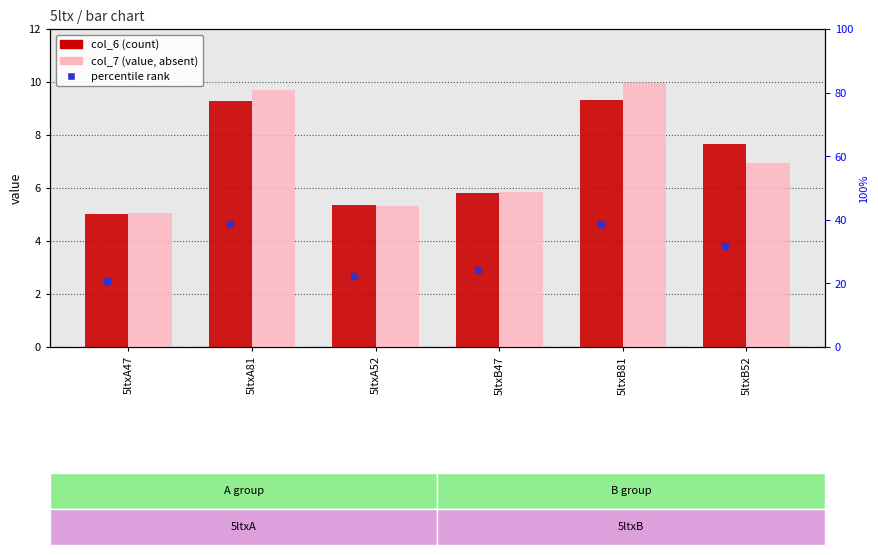

What is the difference between the col_6 (value) values at 5ltxB52 and 5ltxA81?

1.6